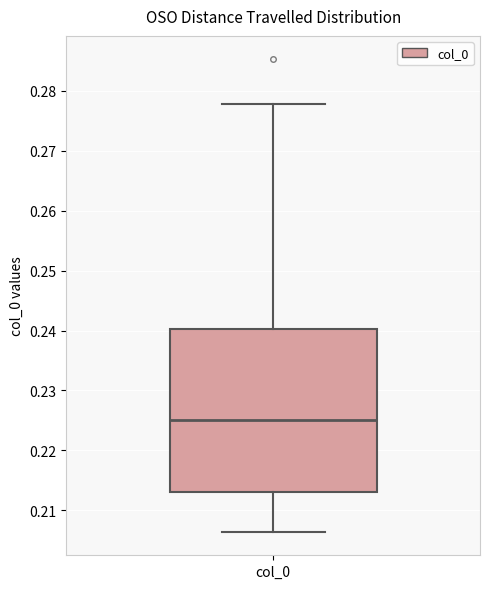

Read this box plot against the y-axis: the position of the median line, the range covered by the box, and the ends of both whiskers. The values are not printed on the chart, so give them approximately, as read against the axis.

median 0.225, box 0.213 to 0.240, whiskers 0.206 to 0.278